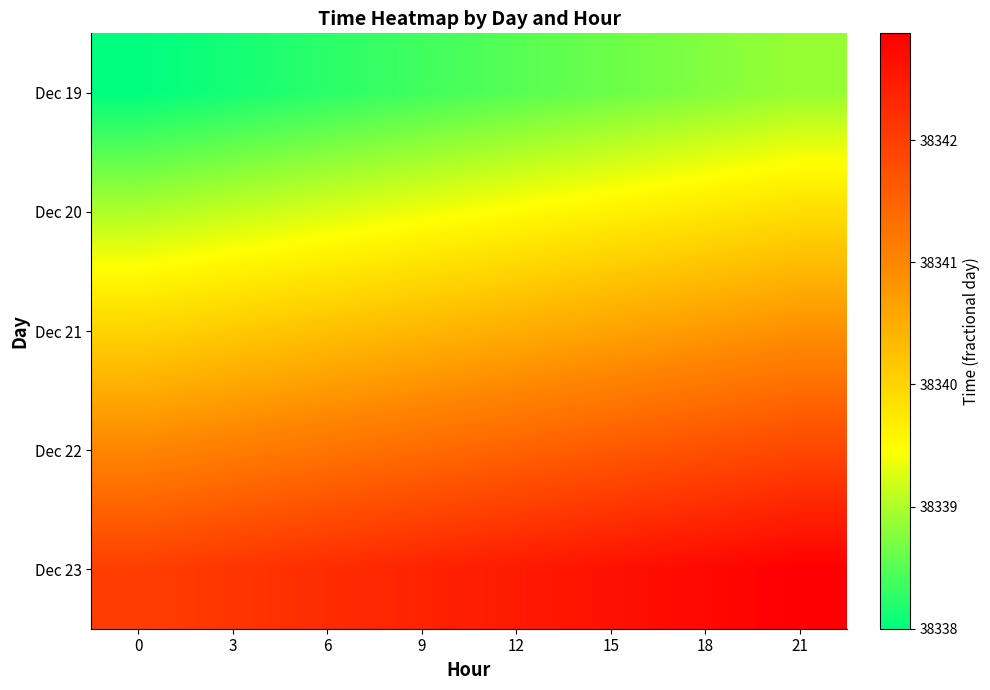

What is the total value across all series at 3?

191700.6